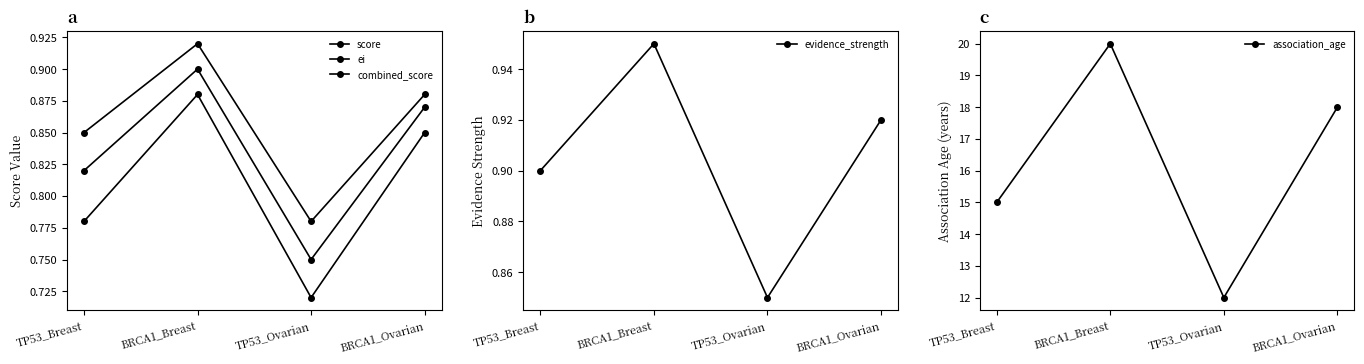

What is the label of the 1st point from the left?

TP53_Breast